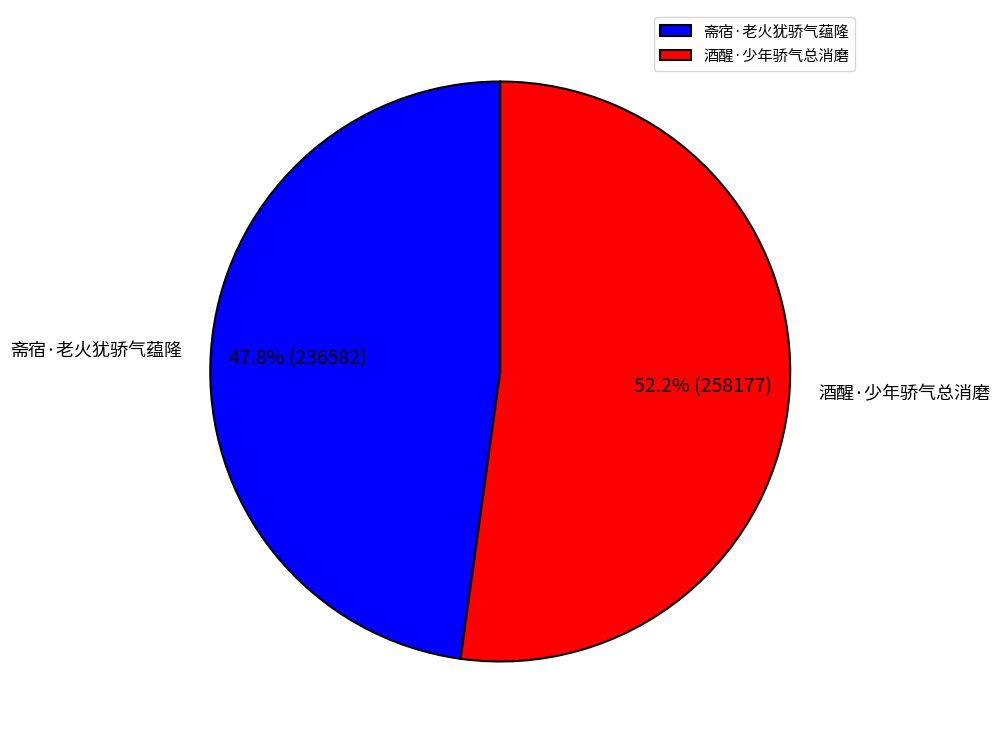

The 斋宿·老火犹骄气蕴隆 slice represents 48% of the pie. True or false?

True